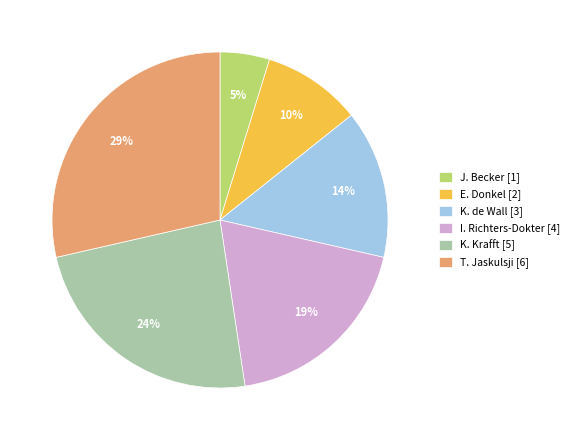

Which category has the biggest portion of the pie?

T. Jaskulsji